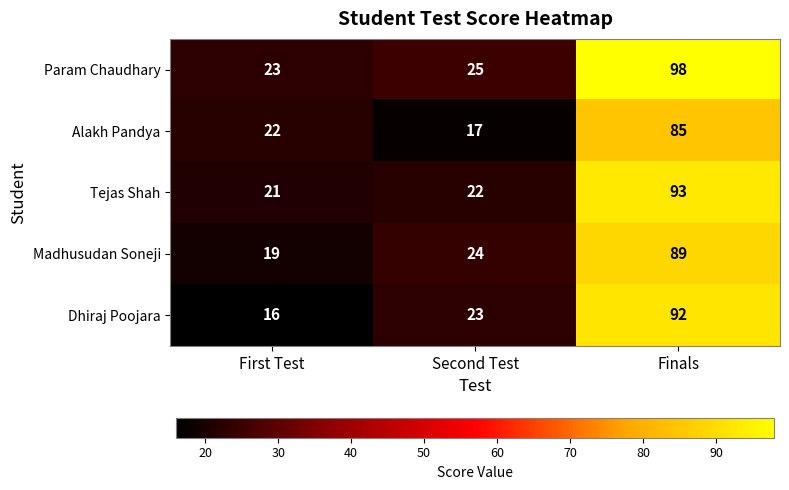

Which series changed the most between First Test and Second Test?

Dhiraj Poojara